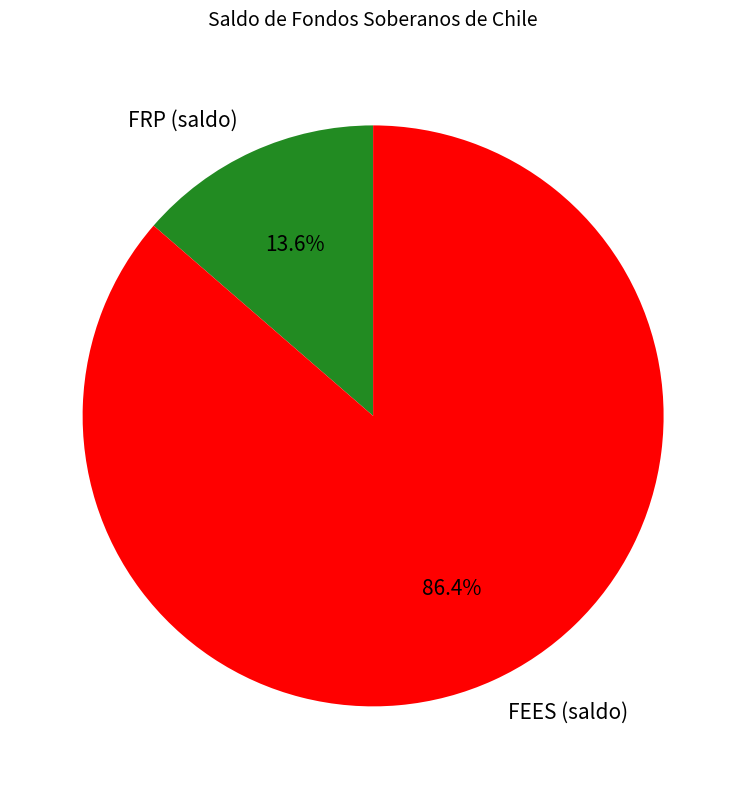

How many segments does this pie chart have?

2